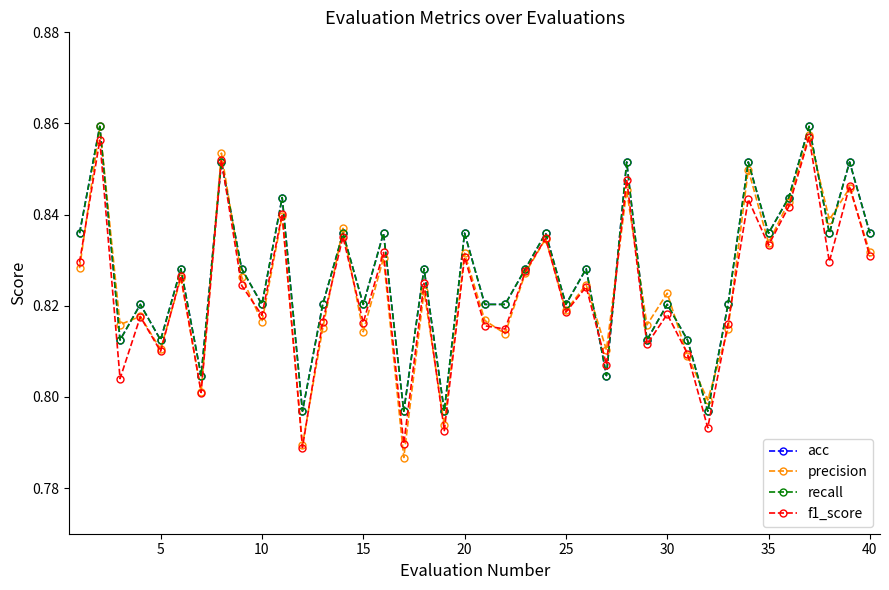

Does the chart have visible grid lines?

No